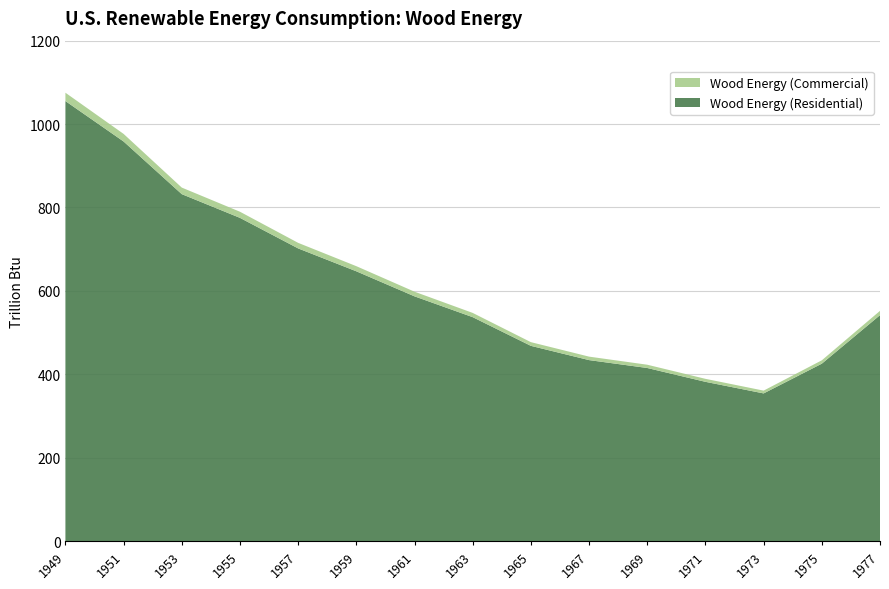

Reading left to right, transcribe all the data shown in this chart.

Wood Energy (Residential, Trillion Btu): 1055.2	958.2	831.9	775.1	701.8	646.9	586.9	537.0	468.1	434.0	415.1	381.9	354.1	425.4	541.8
Wood Energy (Commercial, Trillion Btu): 20.0	18.2	15.7	14.7	13.3	12.3	11.1	10.2	8.9	8.3	7.9	7.2	6.7	8.1	10.3